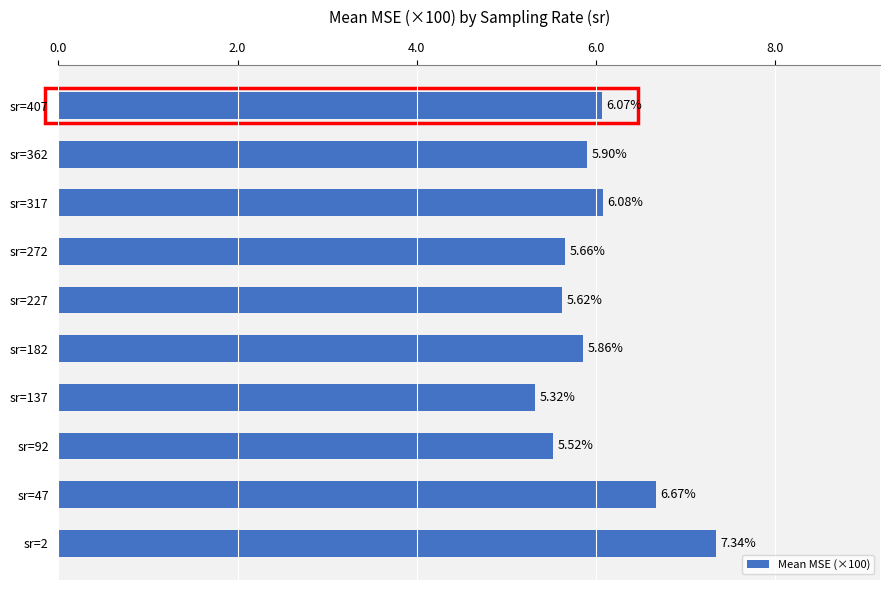

What is the difference between the maximum and second lowest values?

1.8